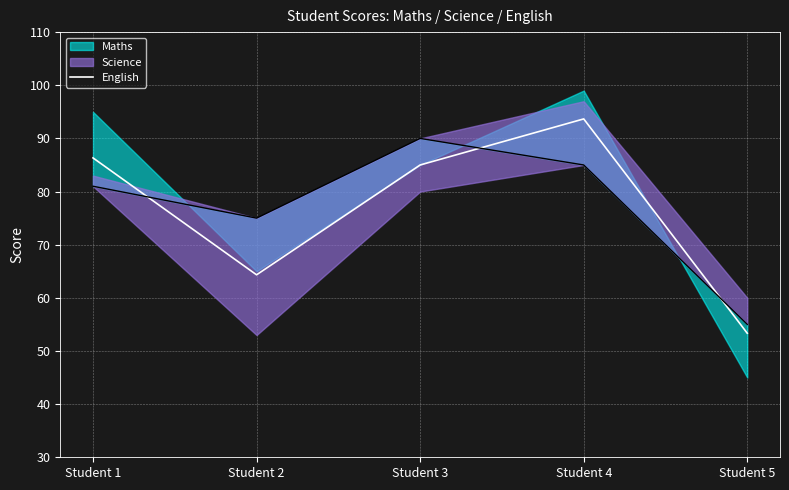

True or false: the data shows 119.7 at Student 1.

False